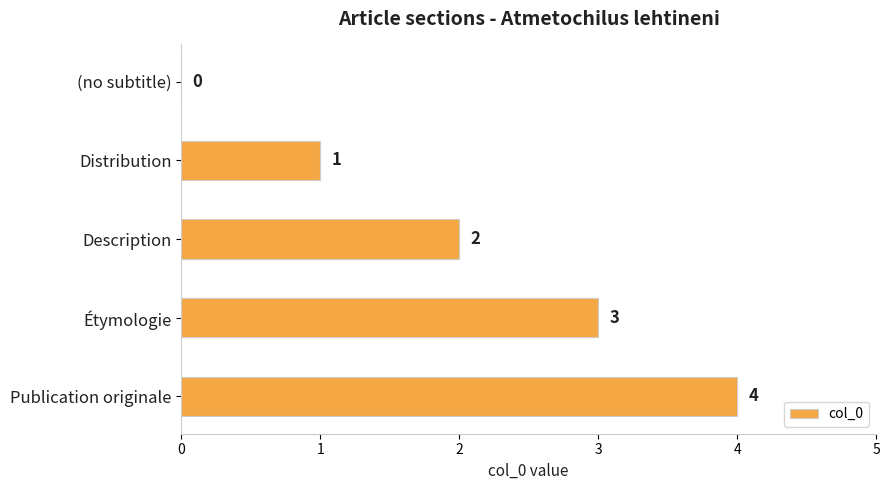

How many values are above zero?

4